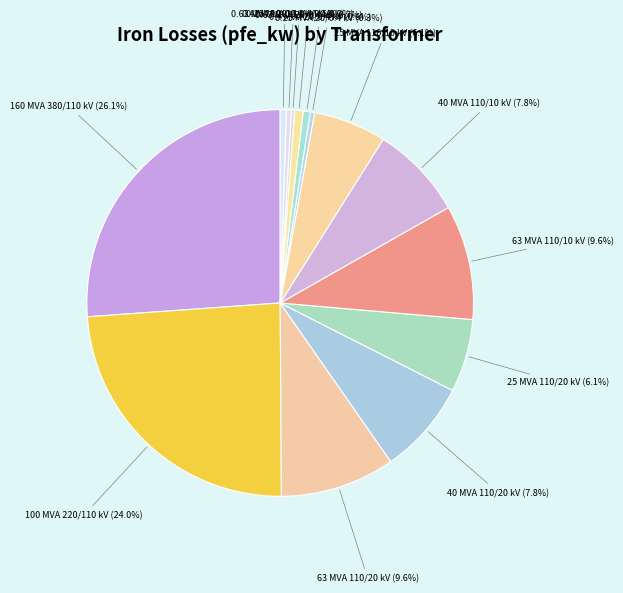

Which category has the biggest portion of the pie?

160 MVA 380/110 kV